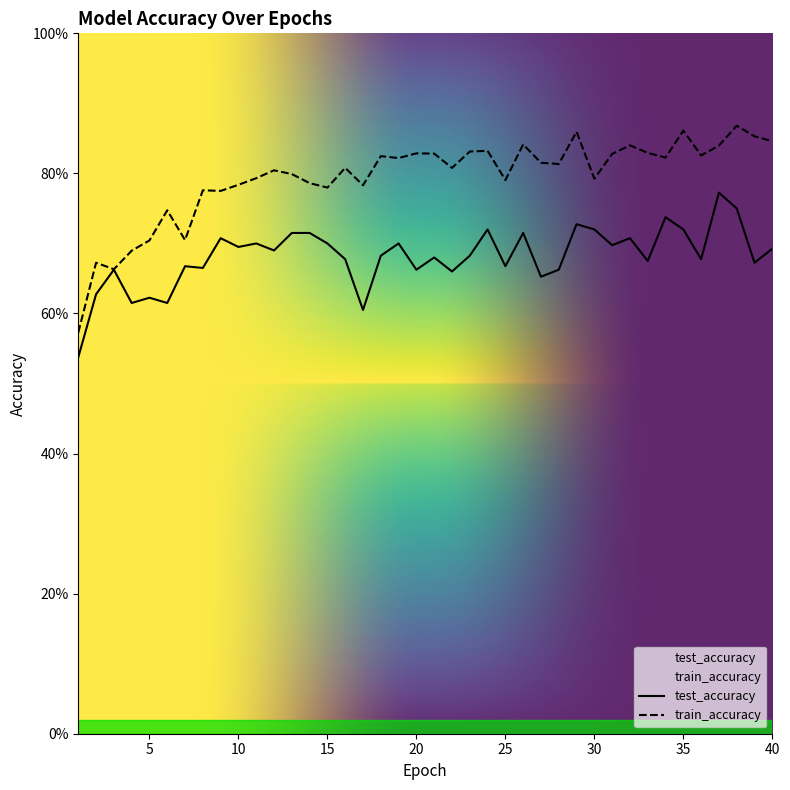

What is the value of the train_accuracy point at the 20th from the left?

0.8